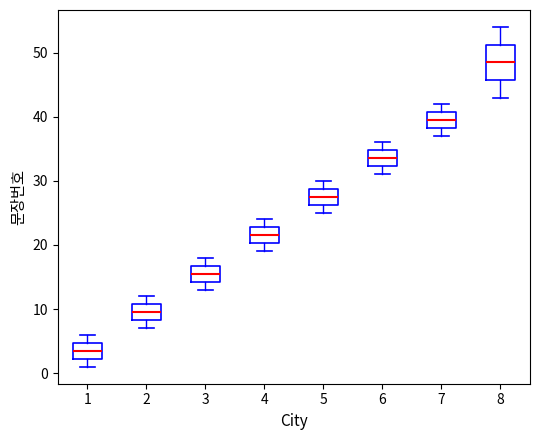

Where is the lower edge of the box at x = 4 on the y-axis? The values are not printed on the chart, so give them approximately, as read against the axis.

20